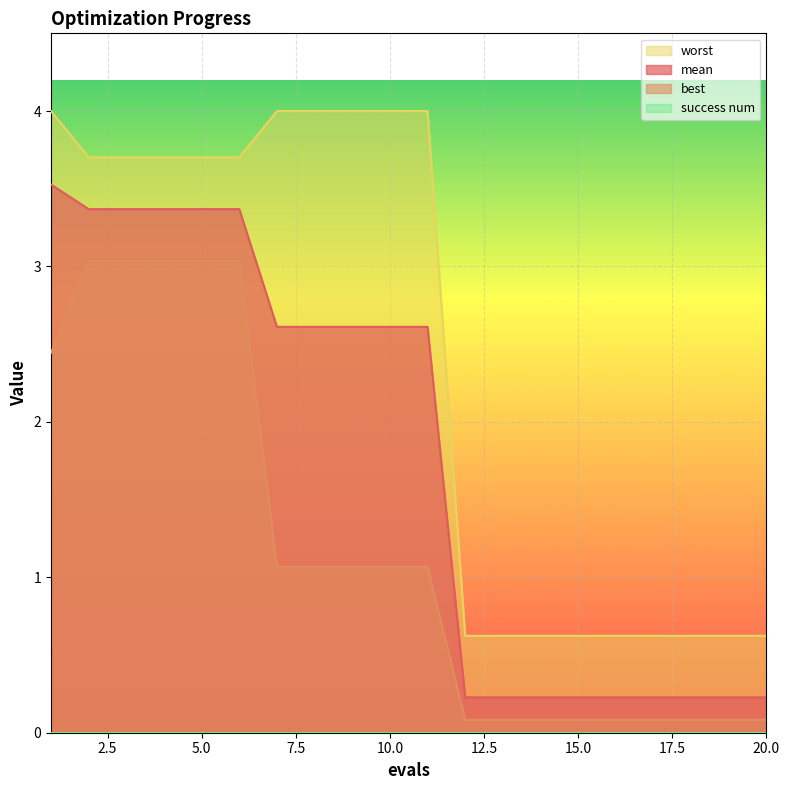

Reading right to left, transcribe all the data shown in this chart.

mean: 20=0.2	19=0.2	18=0.2	17=0.2	16=0.2	15=0.2	14=0.2	13=0.2	12=0.2	11=2.6	10=2.6	9=2.6	8=2.6	7=2.6	6=3.4	5=3.4	4=3.4	3=3.4	2=3.4	1=3.5
best: 20=0.1	19=0.1	18=0.1	17=0.1	16=0.1	15=0.1	14=0.1	13=0.1	12=0.1	11=1.1	10=1.1	9=1.1	8=1.1	7=1.1	6=3.0	5=3.0	4=3.0	3=3.0	2=3.0	1=2.4
worst: 20=0.6	19=0.6	18=0.6	17=0.6	16=0.6	15=0.6	14=0.6	13=0.6	12=0.6	11=4.0	10=4.0	9=4.0	8=4.0	7=4.0	6=3.7	5=3.7	4=3.7	3=3.7	2=3.7	1=4.0